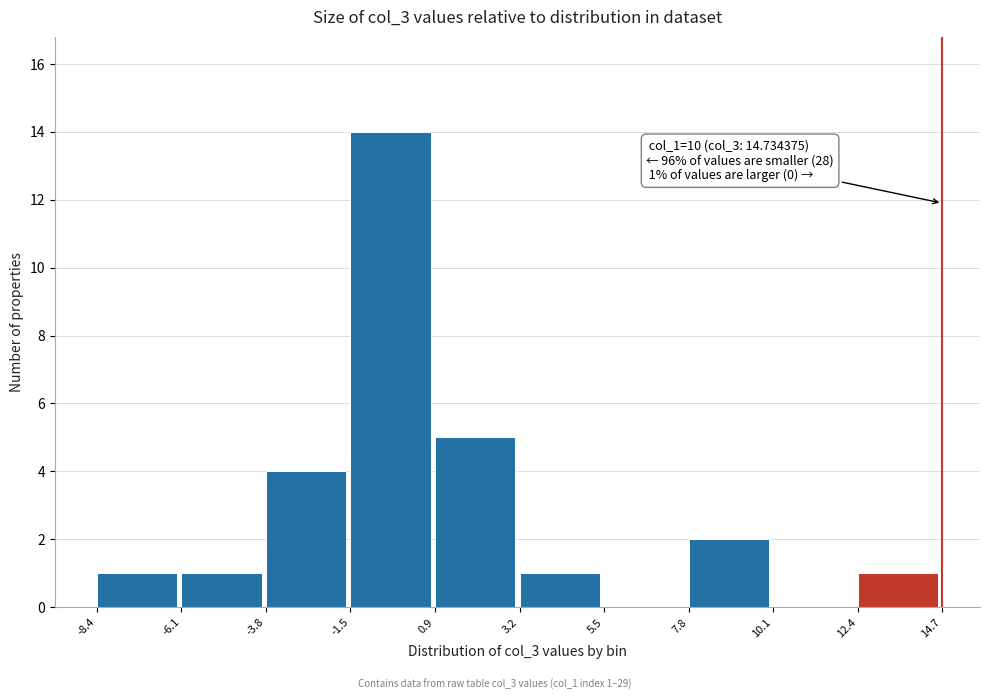

Over which range of the x-axis is the bar tallest?

-1.5 to 0.9